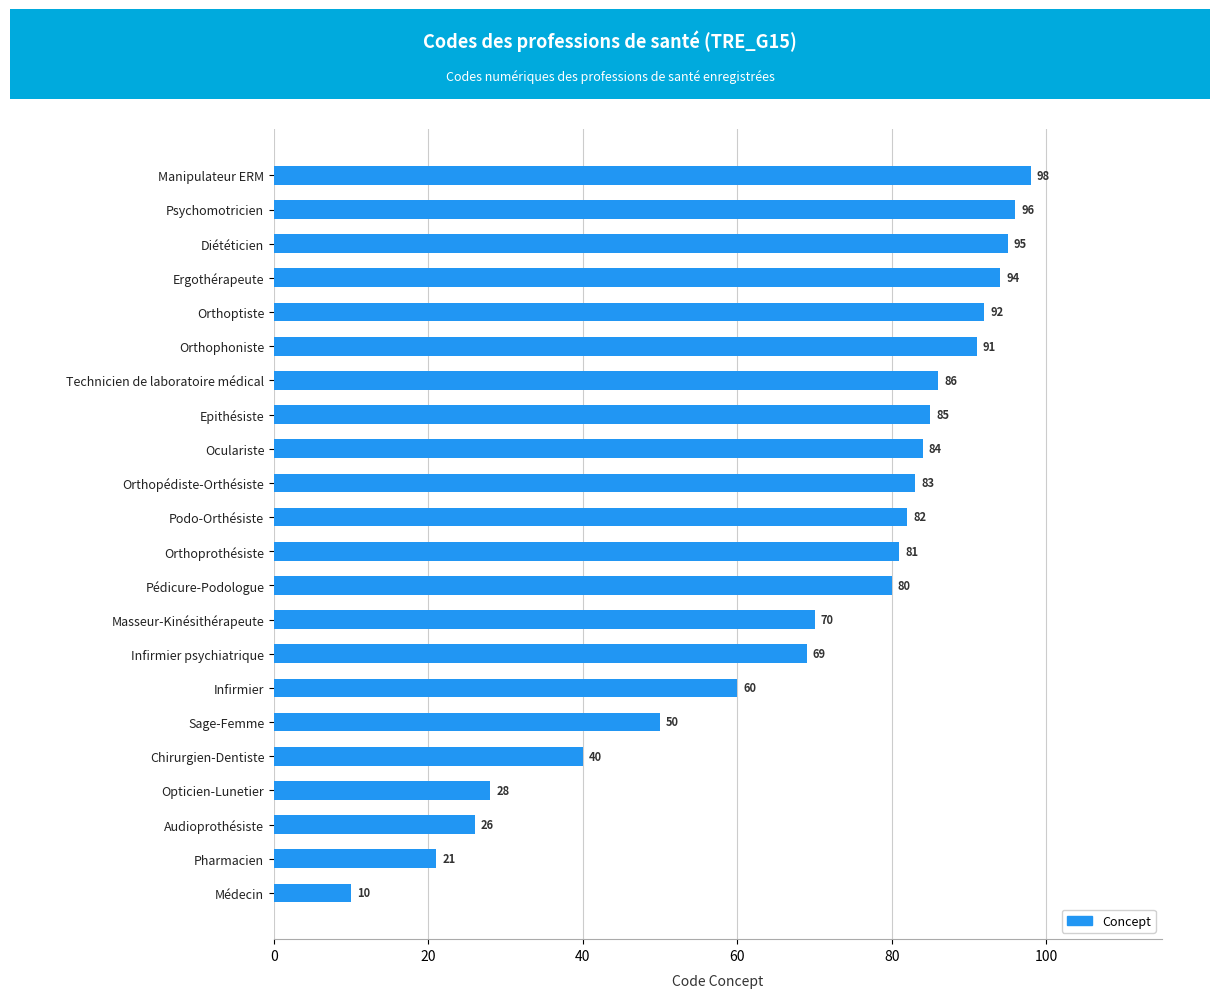

Which category has the highest value across all series?

Manipulateur ERM